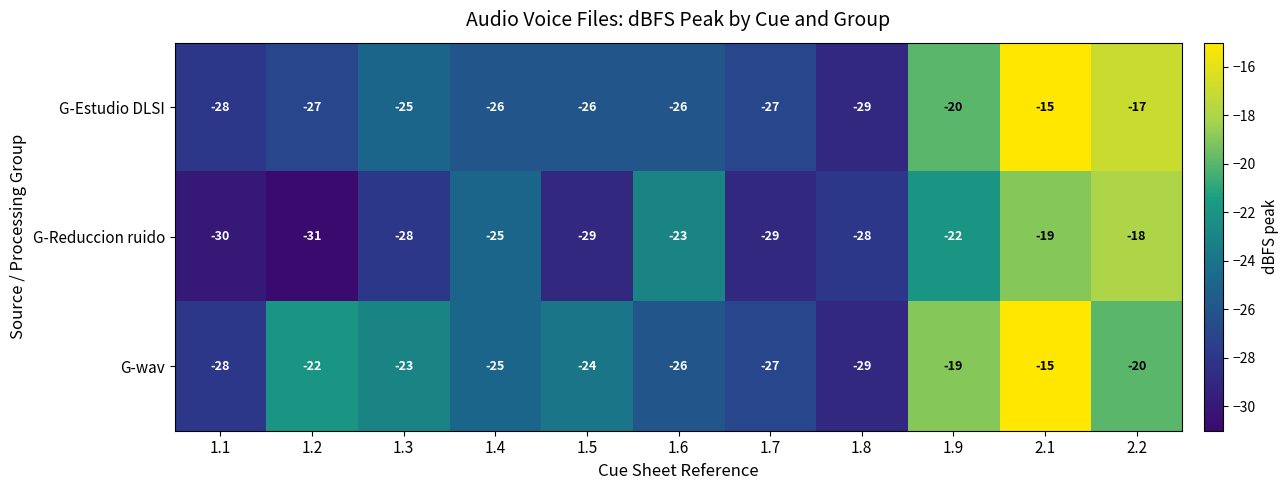

How many values in the G-Reduccion ruido series exceed -28?

5